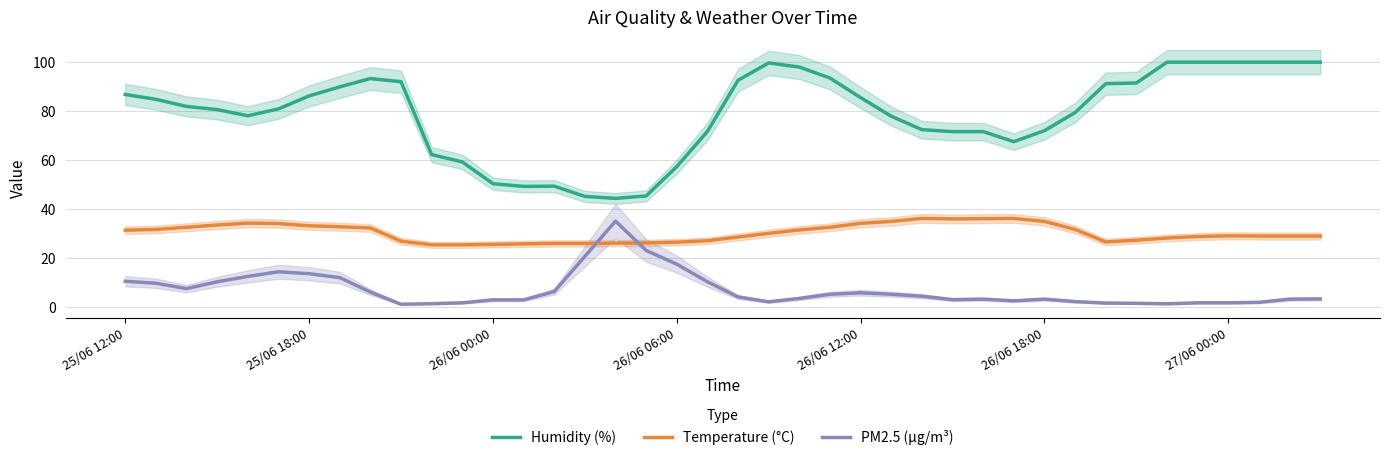

What is the lowest value of the Humidity (%) series?

44.3